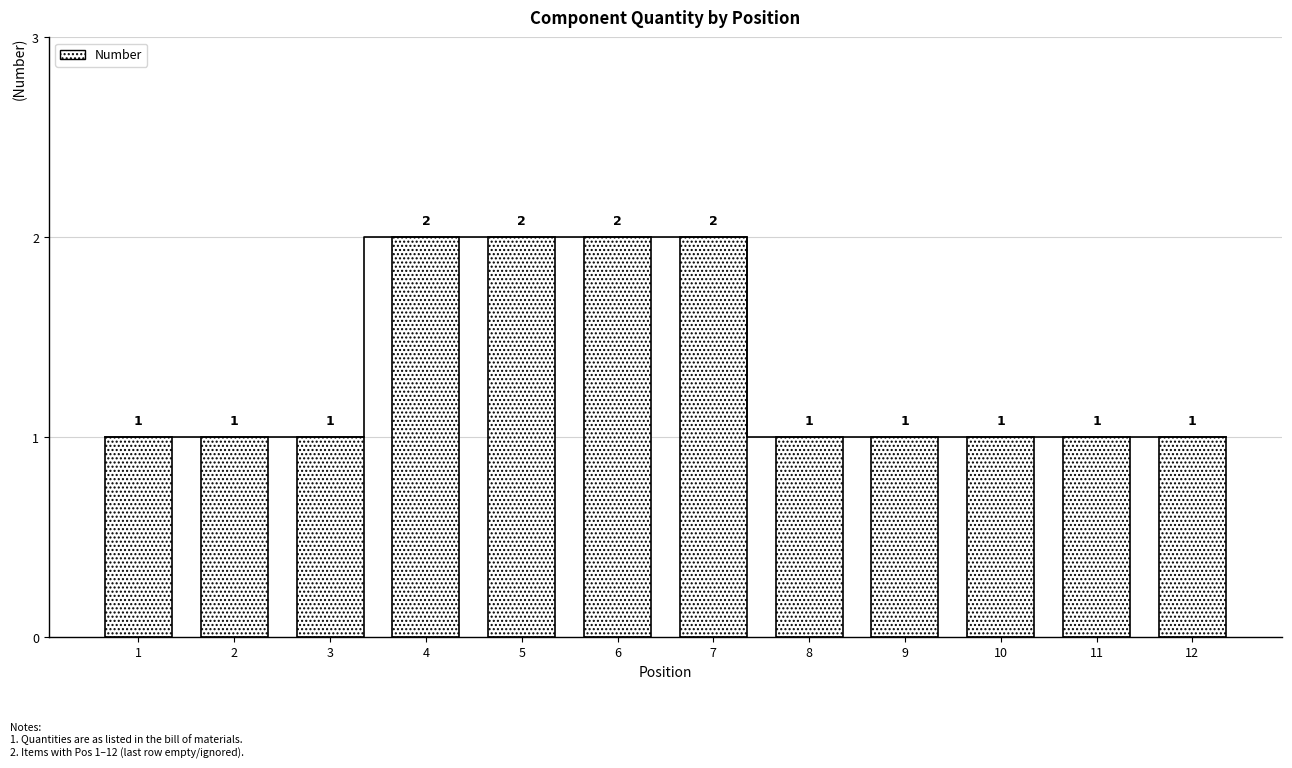

How many data points are above 1?

4